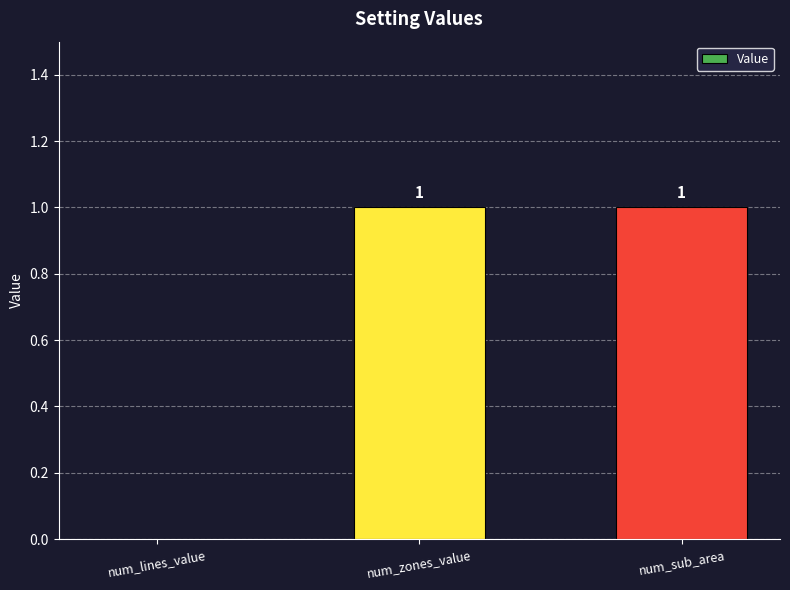

Is it true that the value at num_sub_area is 1?

True